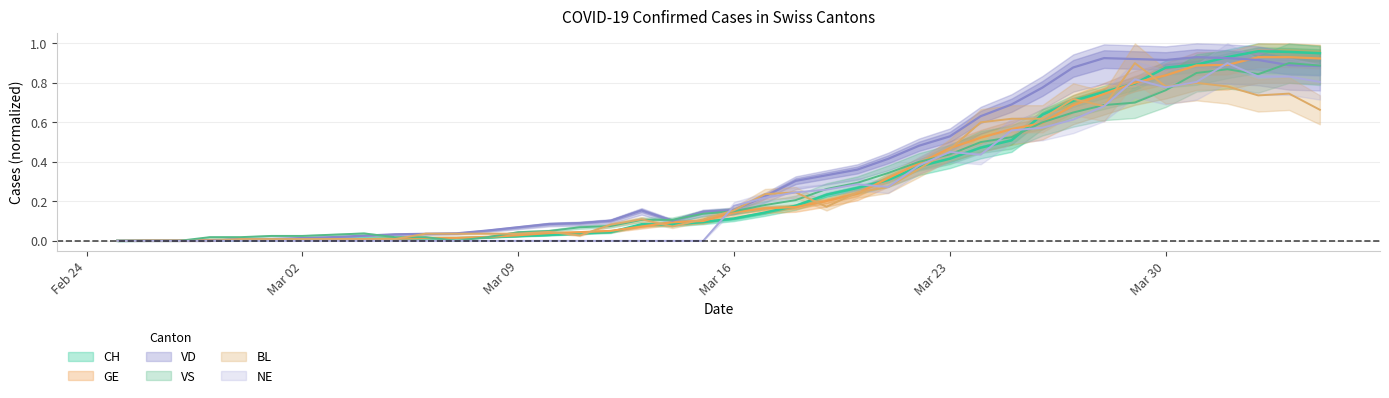

At which category is the sum across all series the highest?

2020-04-01